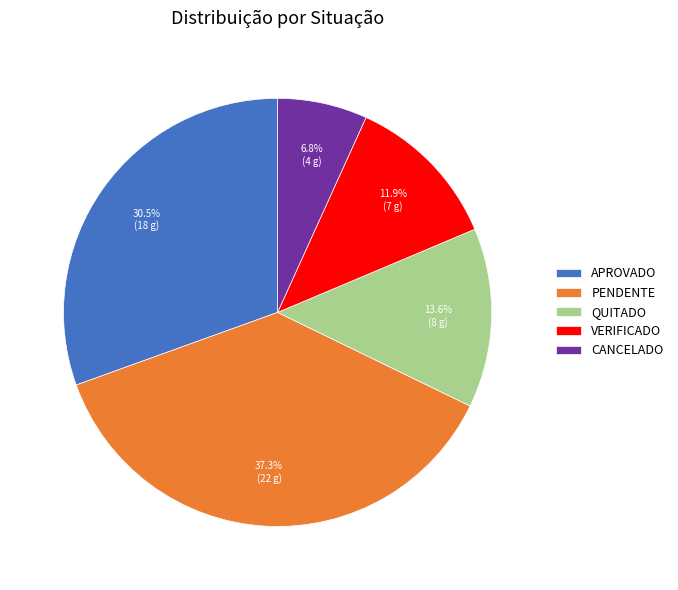

How many slices are in this pie chart?

5